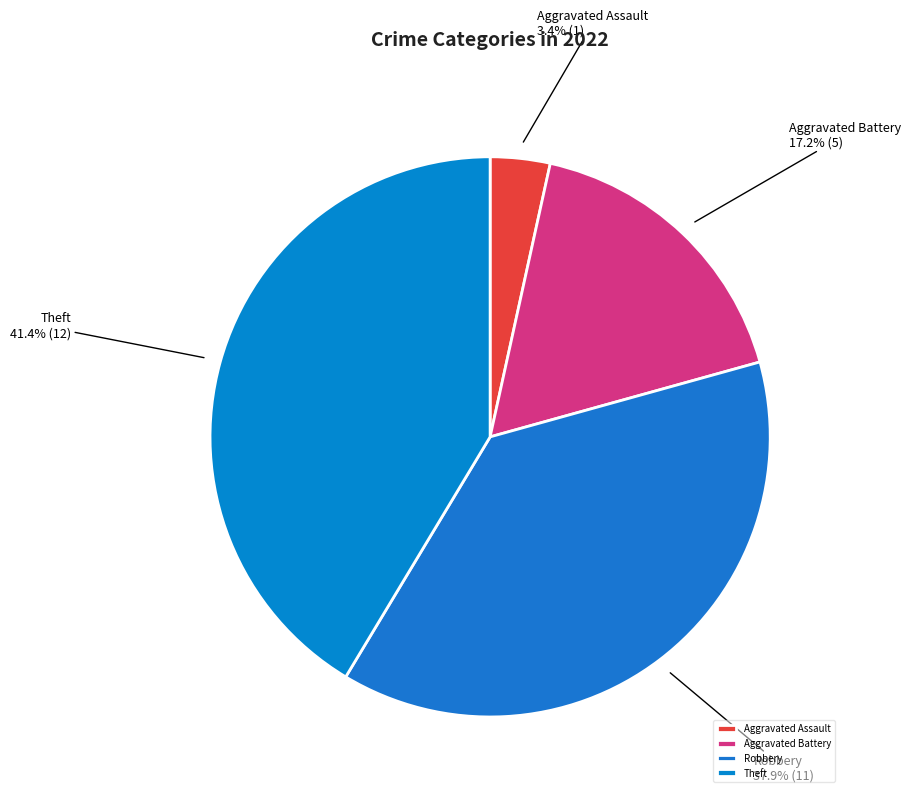

Count the number of slices in the pie.

4